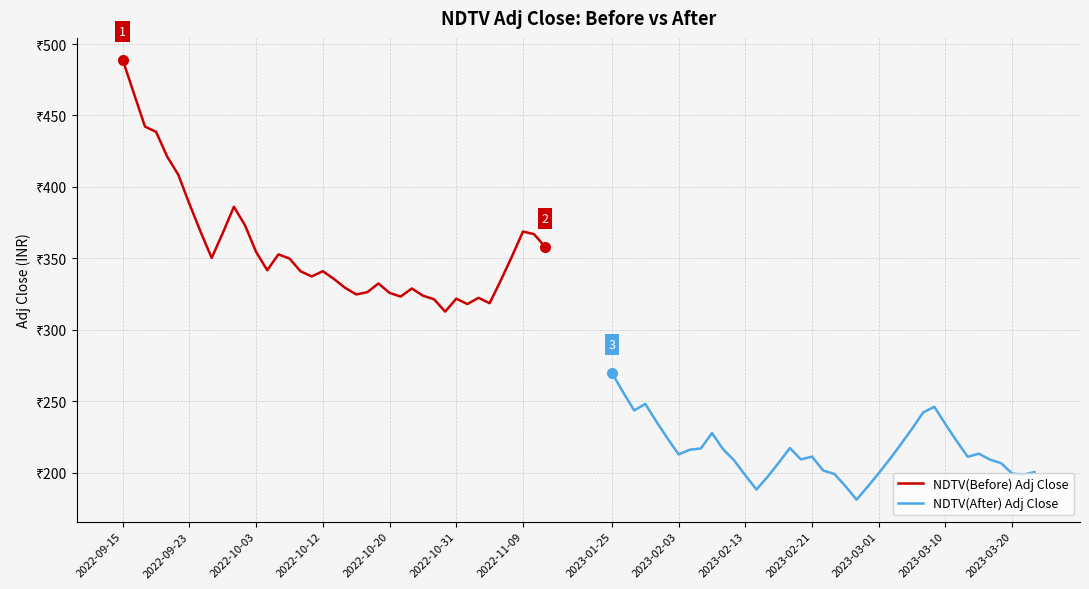

What are all the series names shown in the legend?

NDTV(Before) Adj Close, NDTV(After) Adj Close